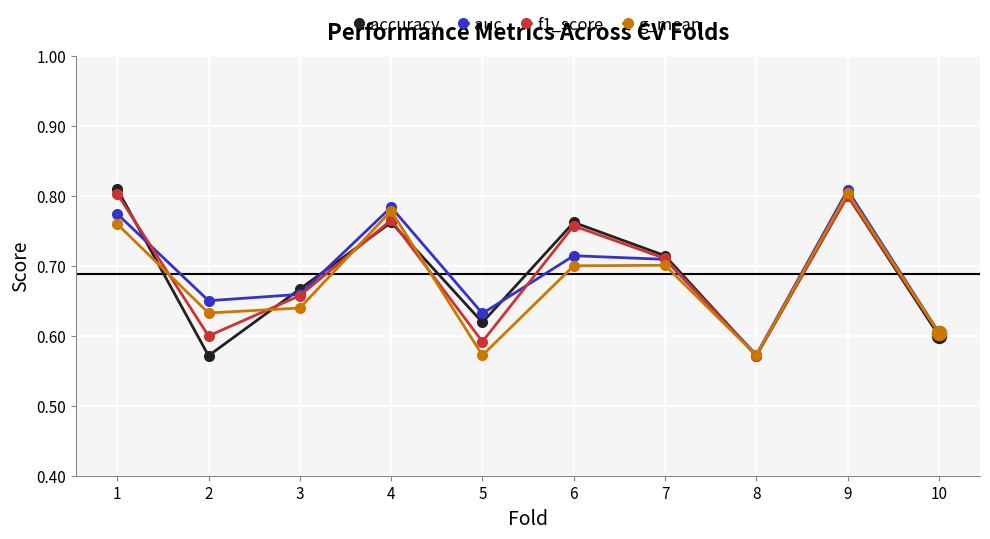

At which label is auc closest to 0?

8